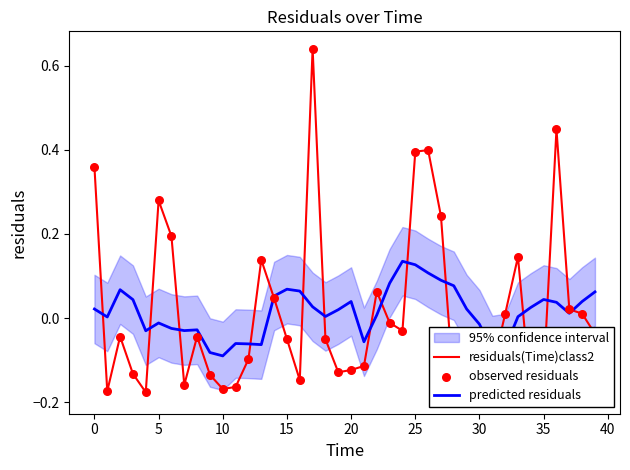

What is the total value across all series at 11?

-0.4